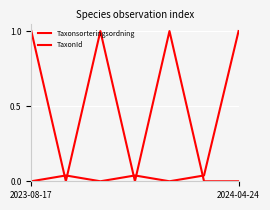

How many lines are shown in the chart?

2